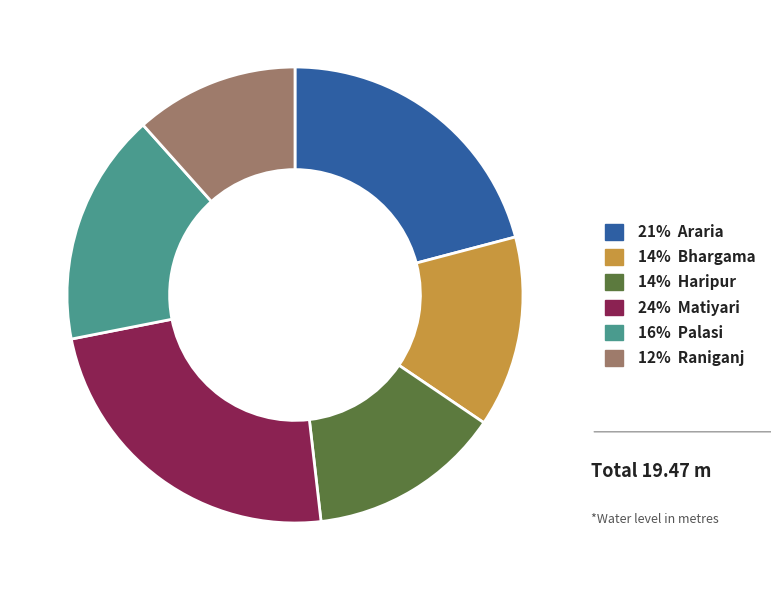

Is there any slice that represents more than half of the pie?

No